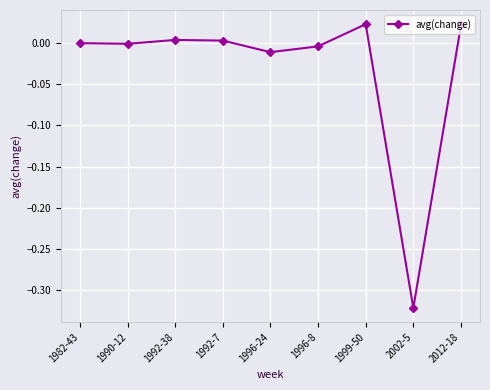

What is the label of the 3rd point from the left?

1992-38